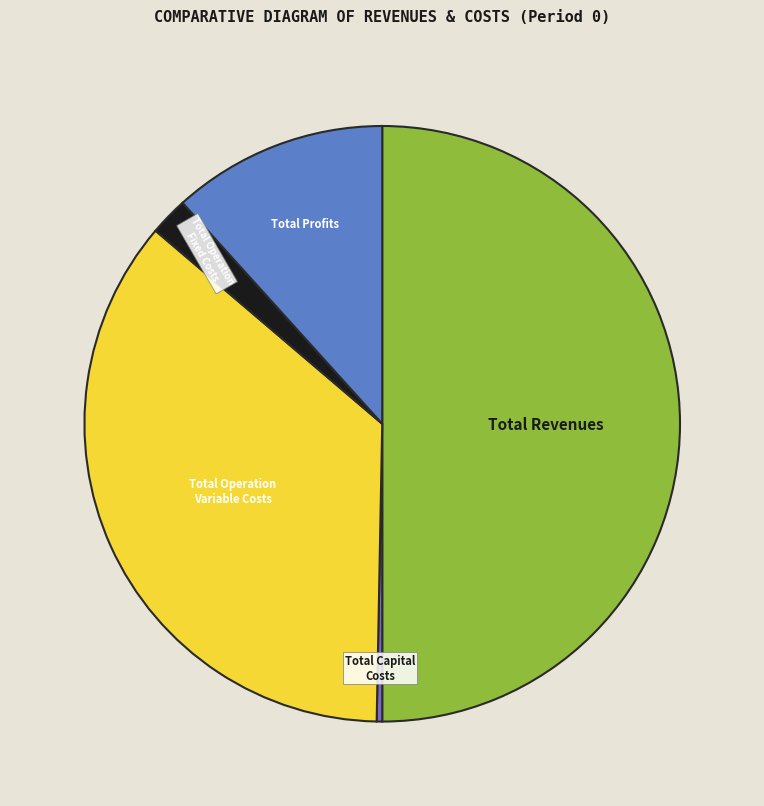

Does Total Operation Variable Costs represent more than half of the total?

No